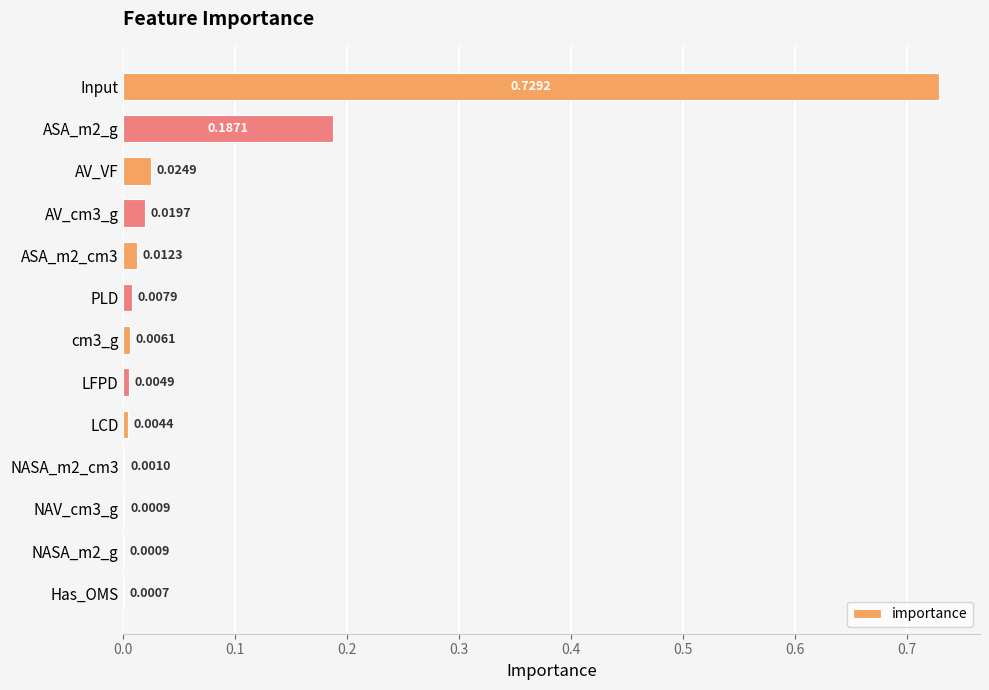

At which category does the chart reach its peak across all series?

Input